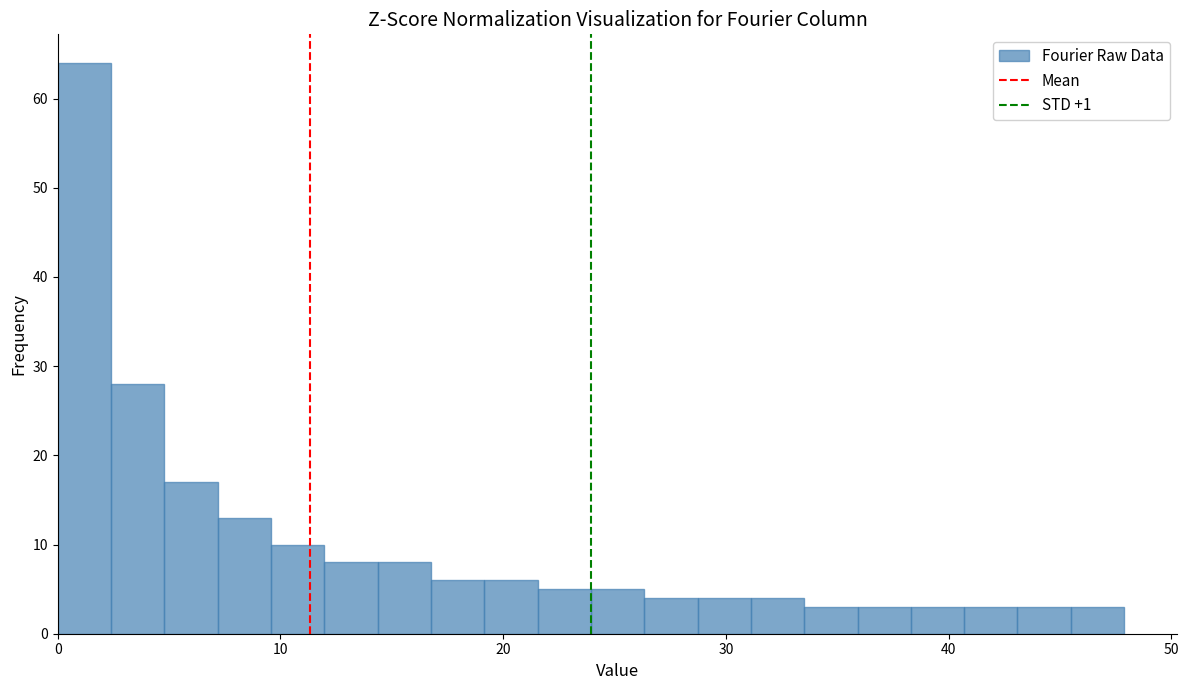

Read against the x-axis, roughly where is the centre of the tallest bar?

1